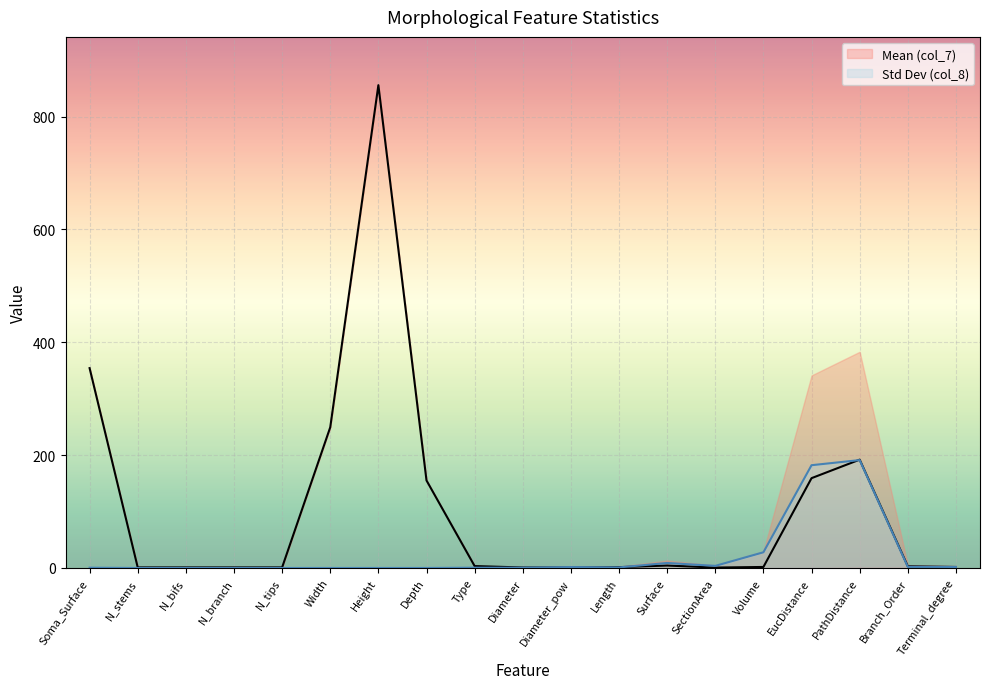

Rank the categories by Std Dev (col_8) value from lowest to highest.

N_stems, N_bifs, N_branch, N_tips, Width, Height, Depth, Soma_Surface, Type, Diameter, Length, Diameter_pow, Terminal_degree, Branch_Order, SectionArea, Surface, Volume, EucDistance, PathDistance